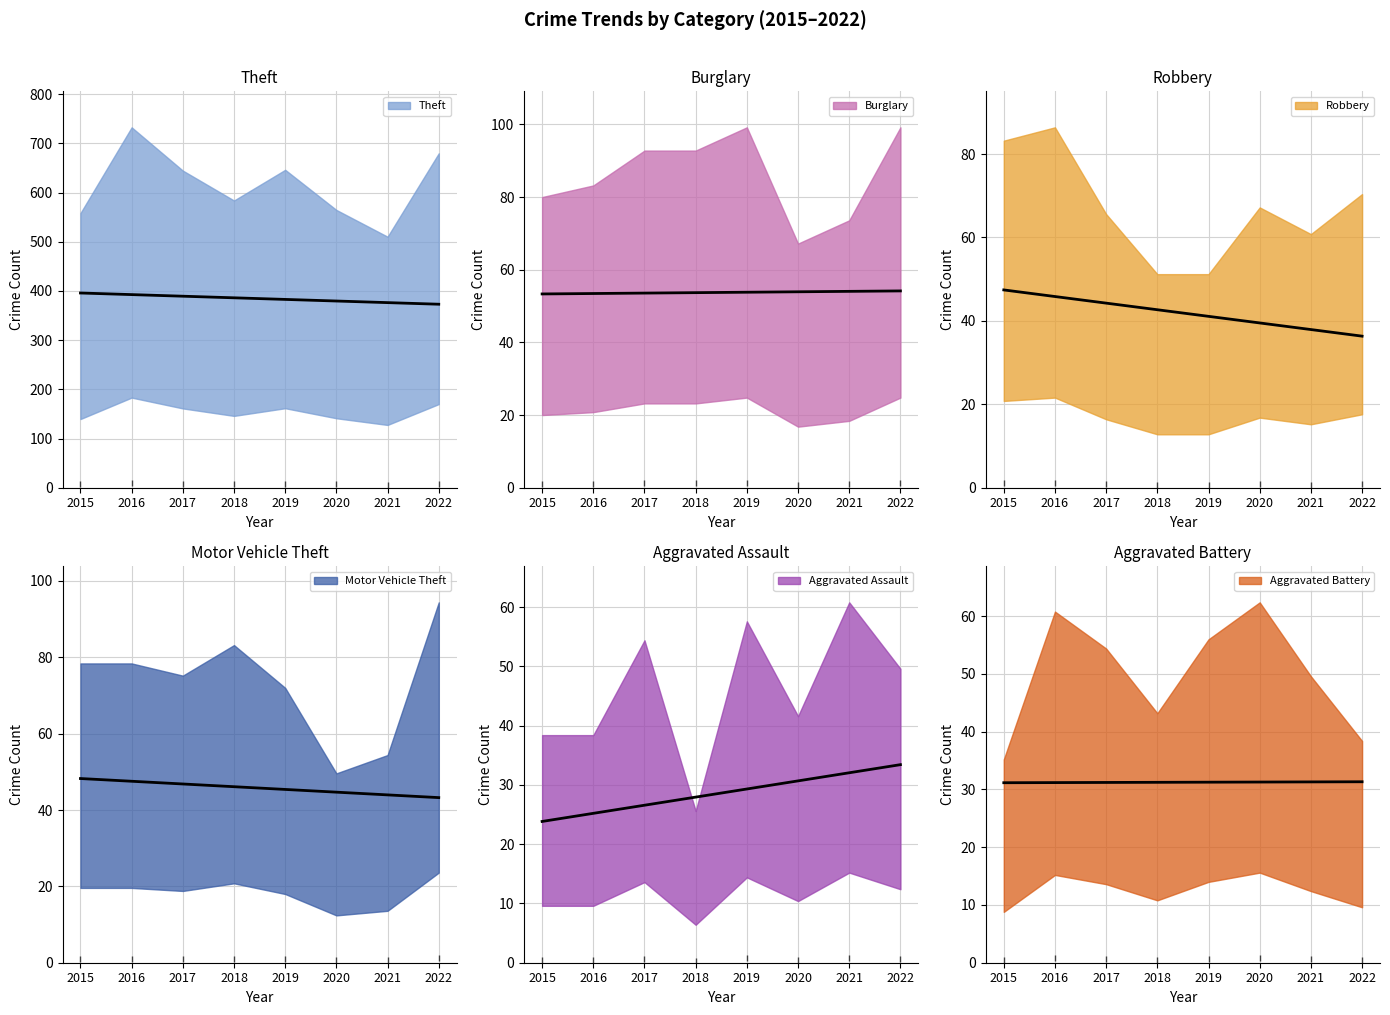

Where is the first local minimum for Robbery?

2021